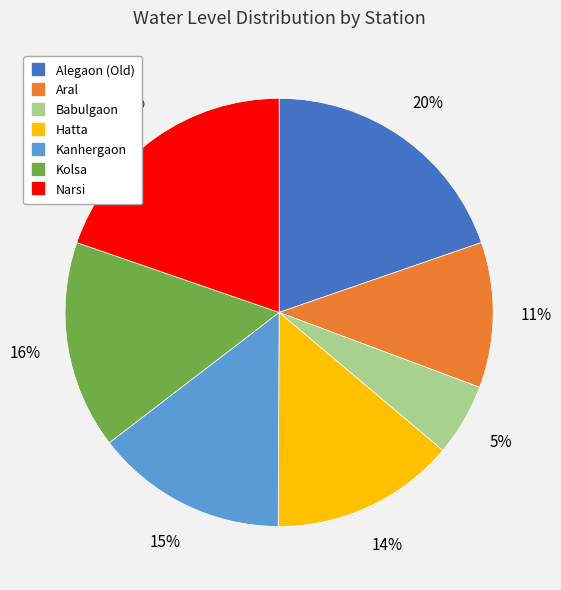

To the nearest percent, what is the average slice percentage?

14%